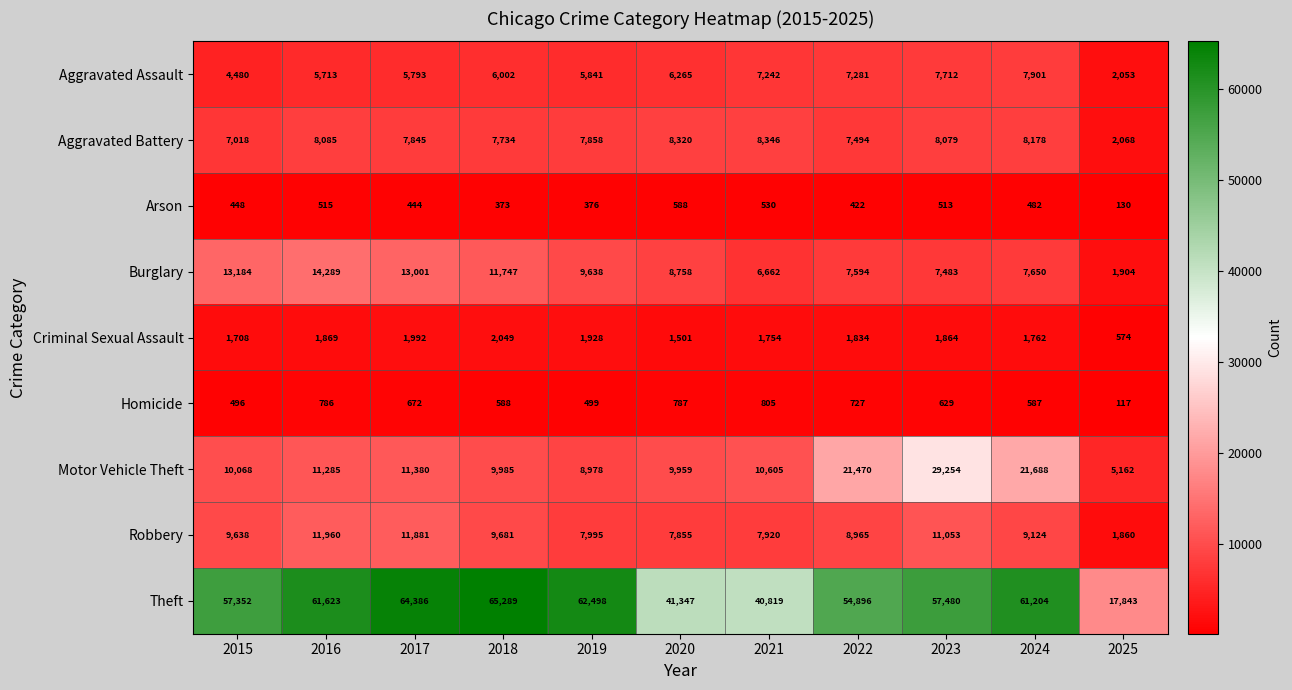

How many data points in Burglary are less than 8758?

5